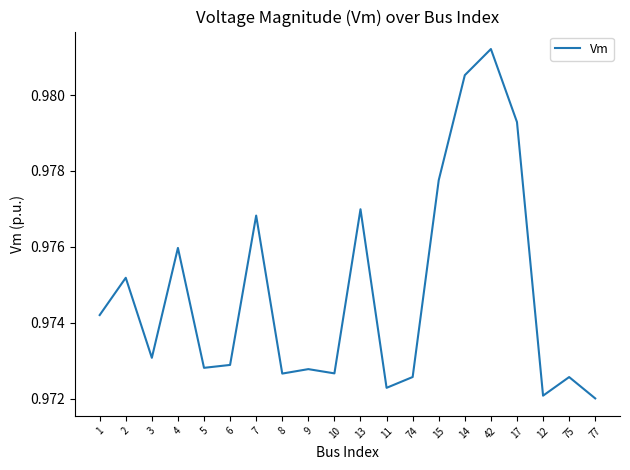

What is the sum of the values at 7 and 12?

1.9